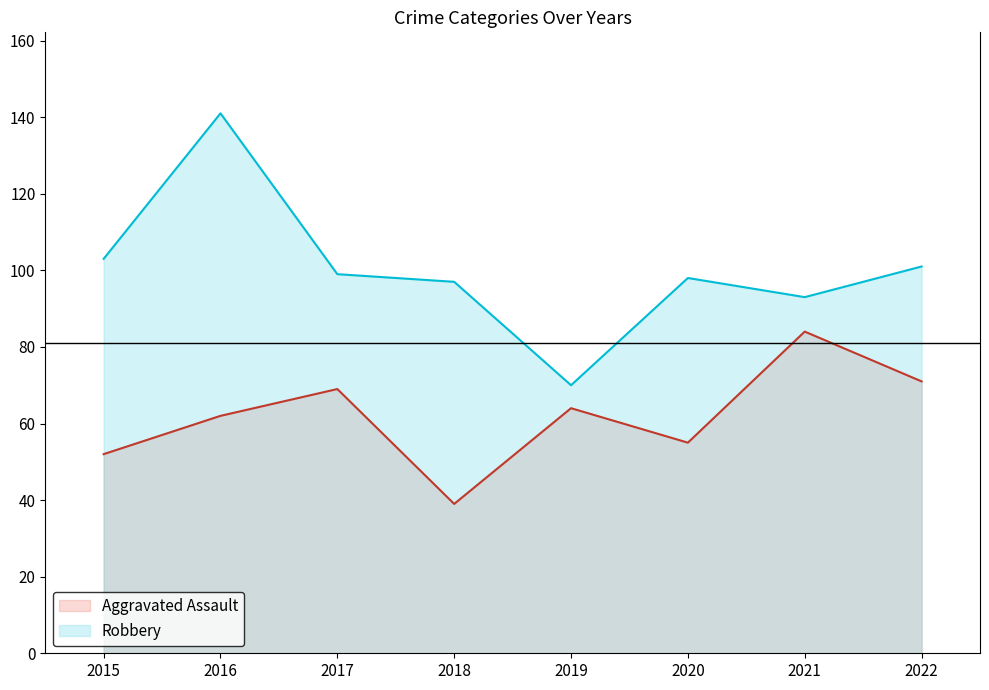

At 2021, list the series in order from largest to smallest.

Robbery, Aggravated Assault